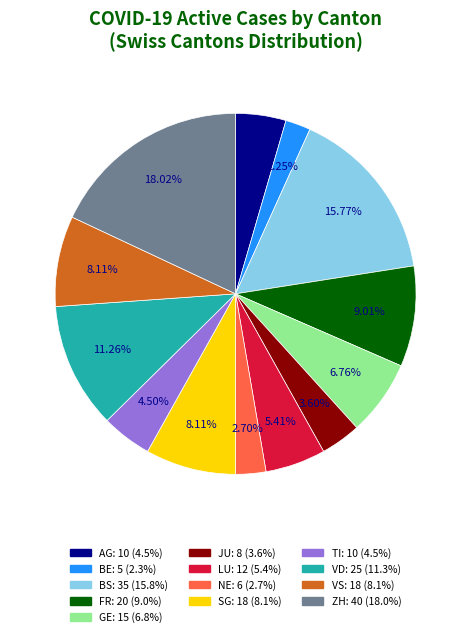

Does any single category account for the majority?

No